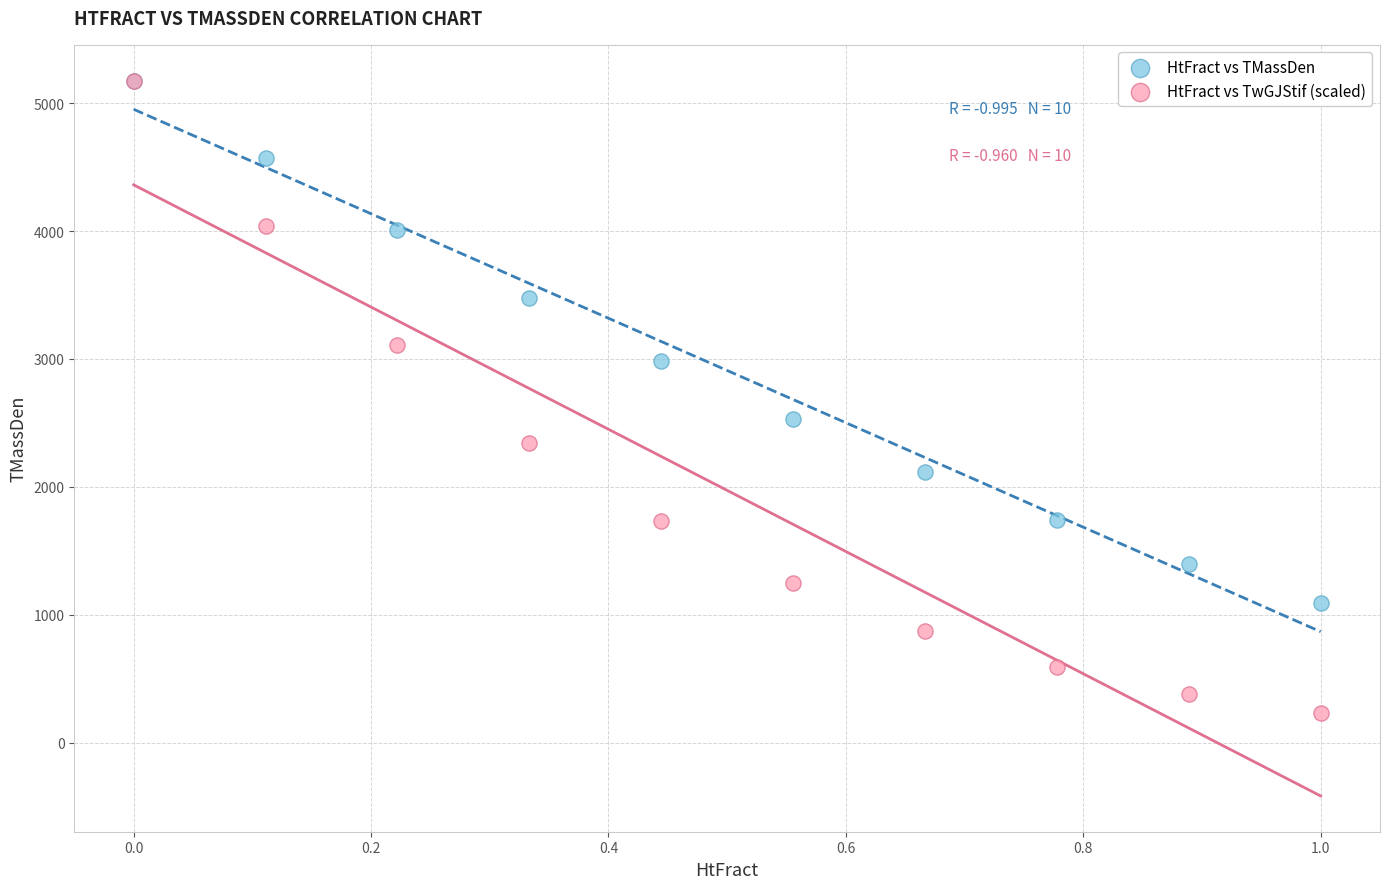

Which series contains the lowest Y value?

HtFract vs TwGJStif (scaled)